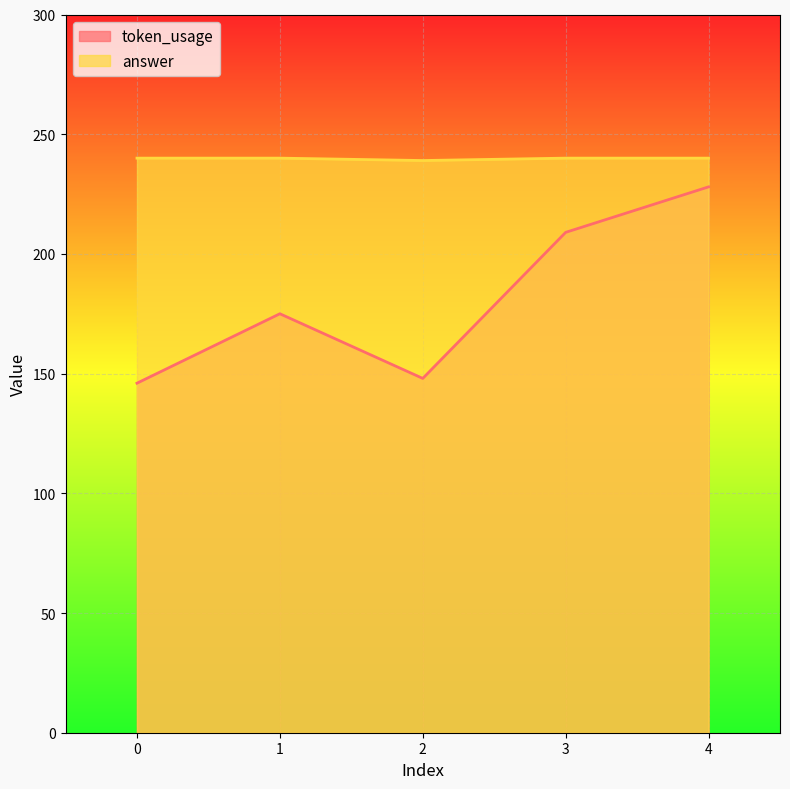

True or false: answer has a value of 240 at 1.

True